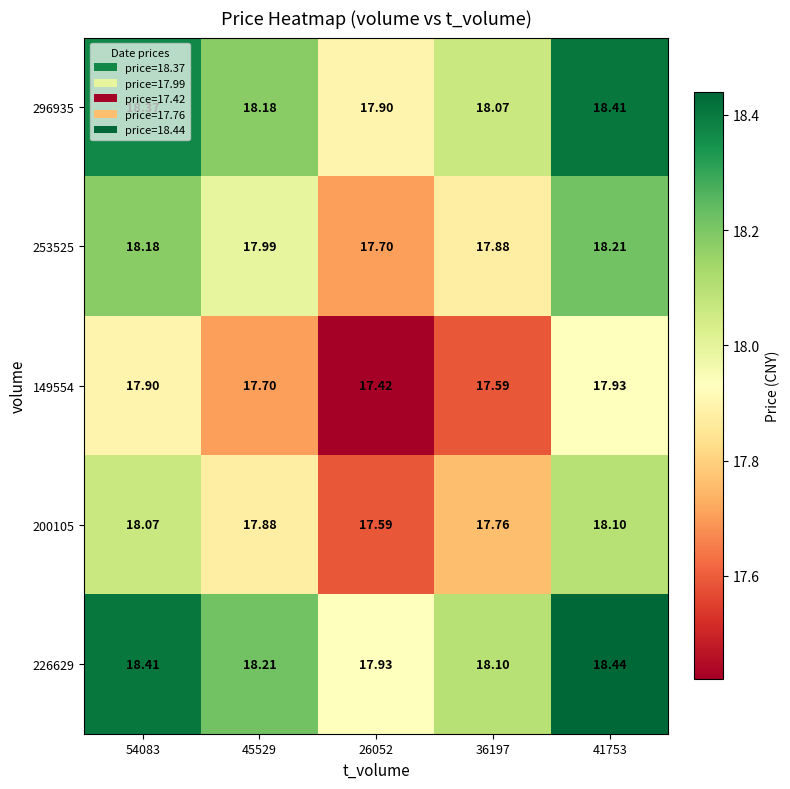

Is the value of 296935 at 41753 greater than the value of 253525 at 36197?

Yes